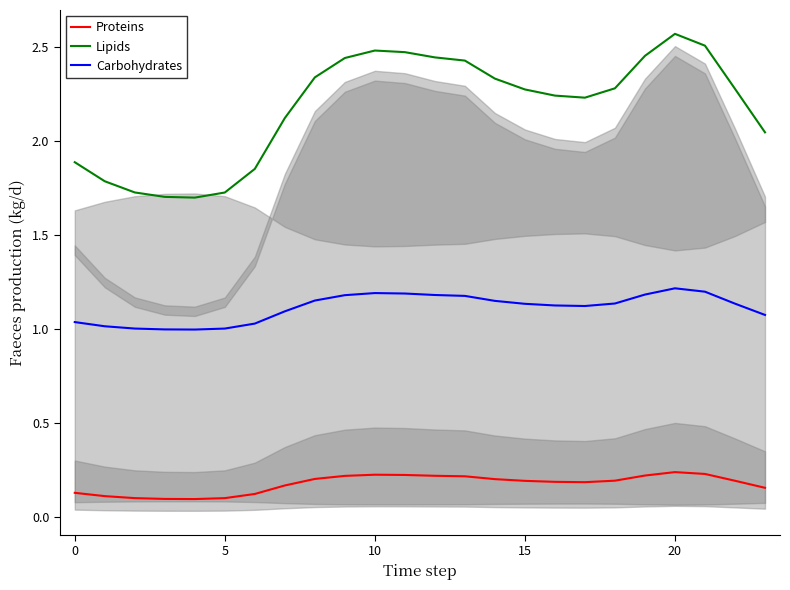

Which category has the highest value in the Lipids series?

20